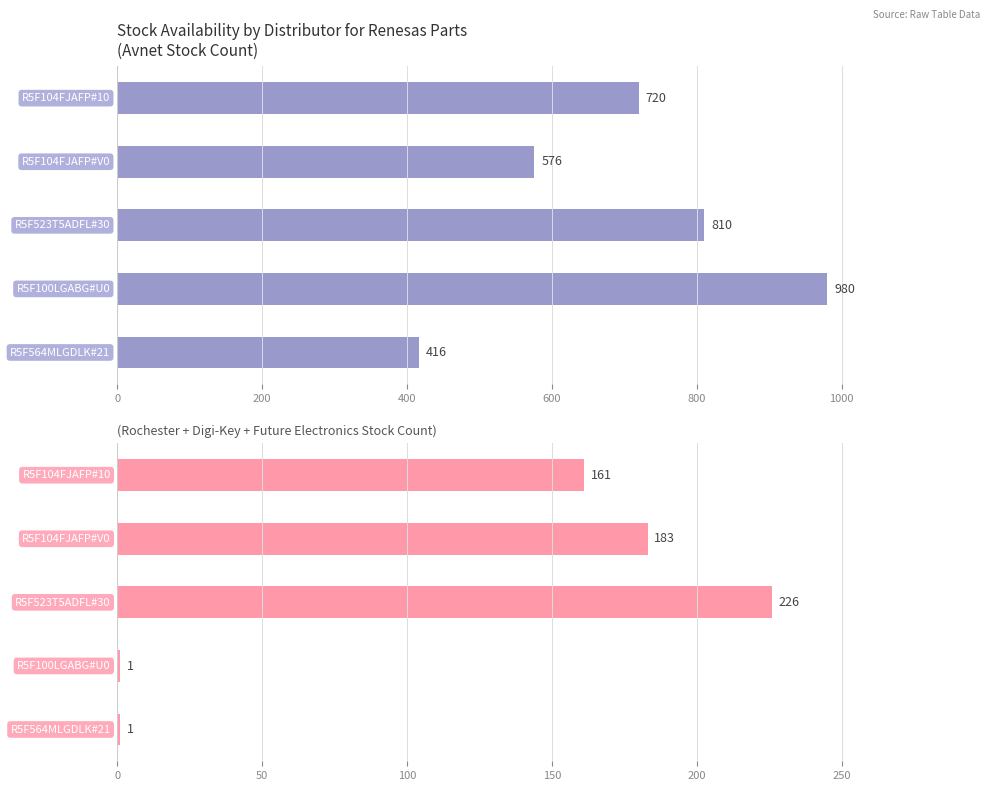

What are all the series names shown in the legend?

Avnet Stock, Other Distributors Stock